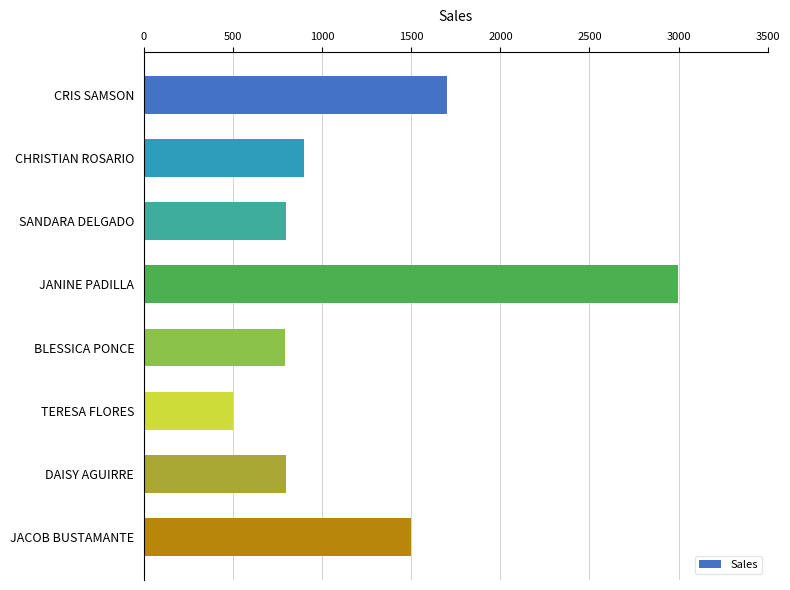

The value at BLESSICA PONCE is 790. True or false?

True